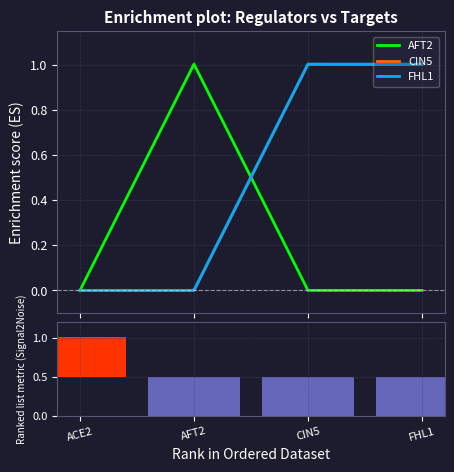

Reading right to left, what are all the values shown in this chart?

AFT2: 0.0	0.0	1.0	0.0
CIN5: 1.0	1.0	0.0	0.0
FHL1: 1.0	1.0	0.0	0.0